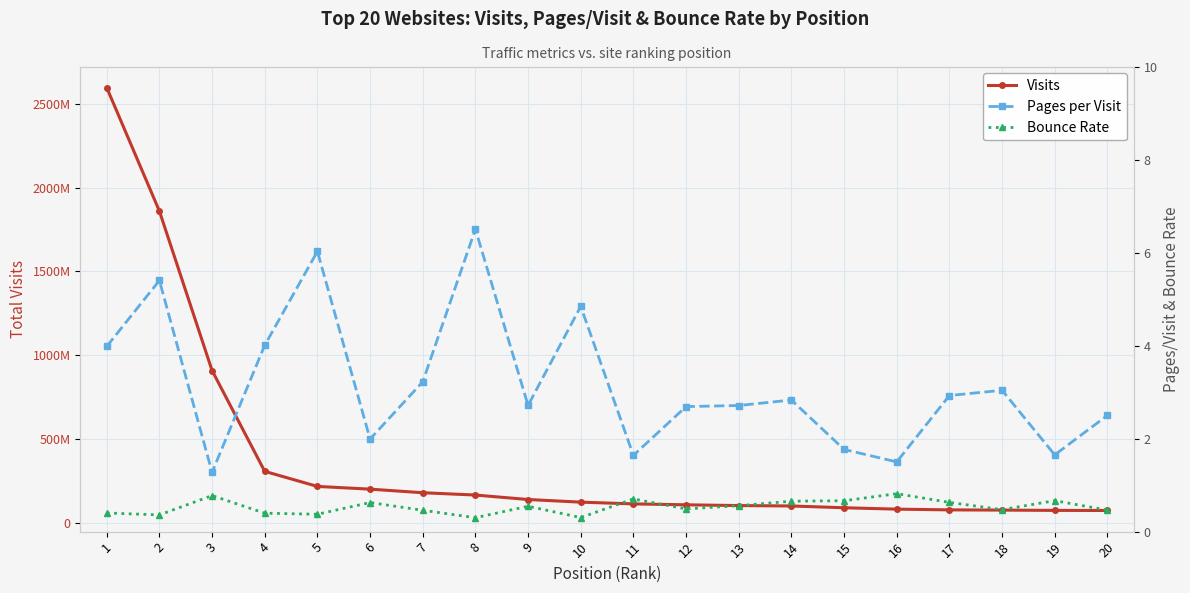

At how many categories does at least one series exceed 1660755590?

2